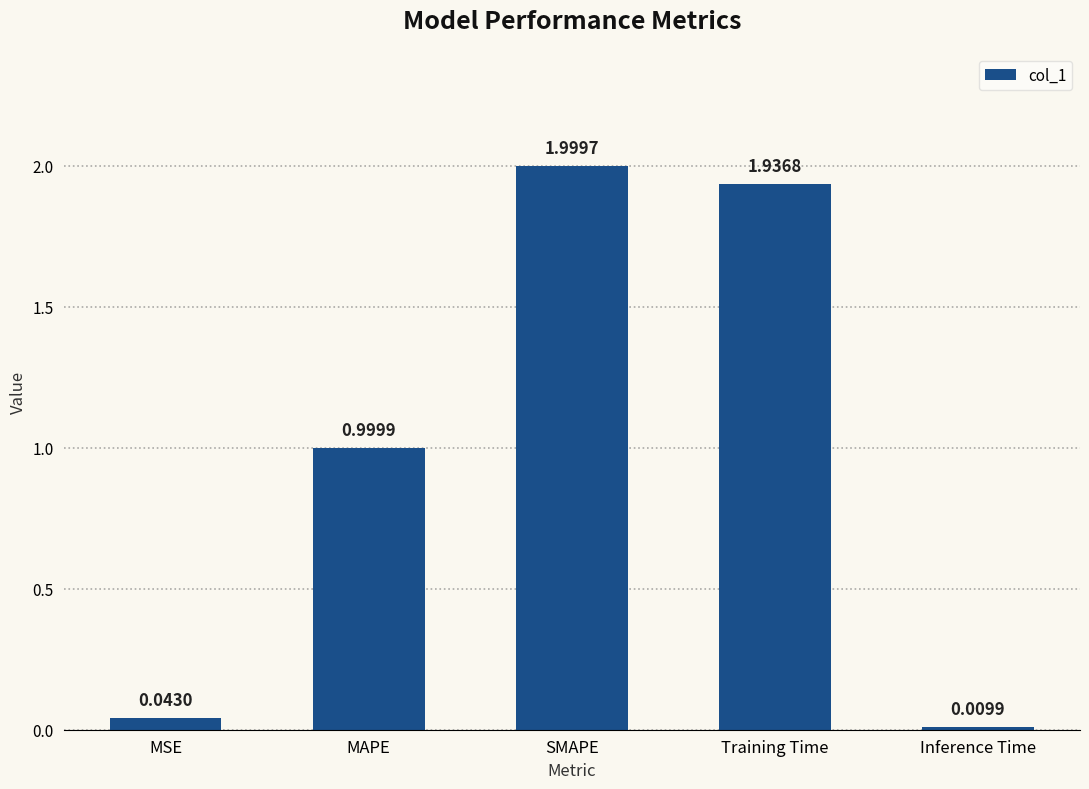

What is the change in value from MAPE to Inference Time?

-1.0